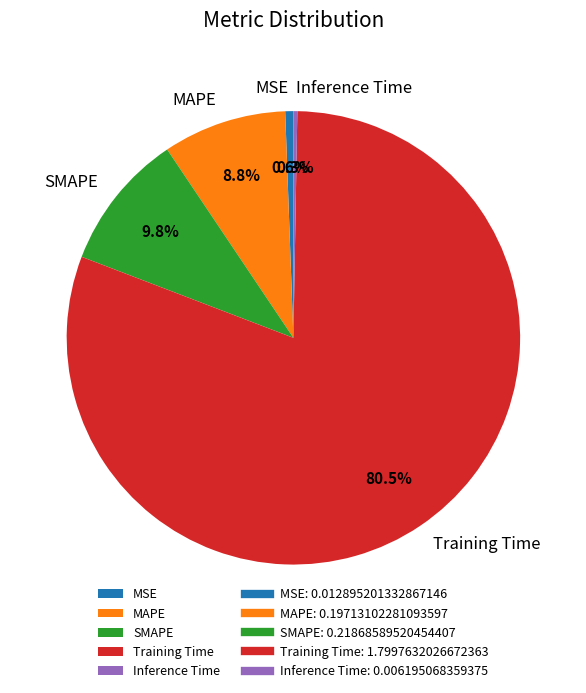

Which slice is the largest?

Training Time